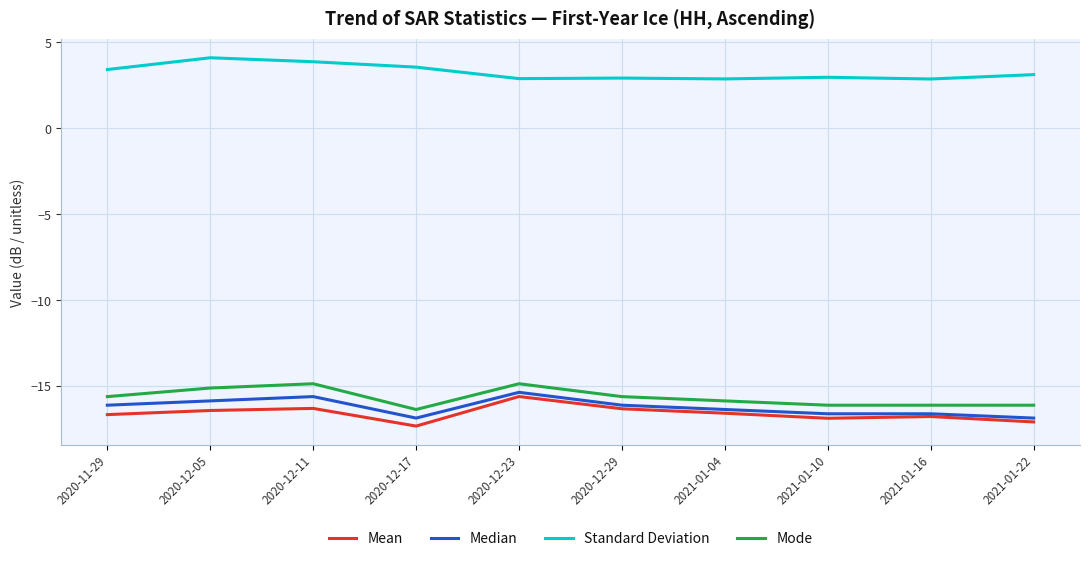

At 2020-12-23, list the series in order from smallest to largest.

Mean, Median, Mode, Standard Deviation